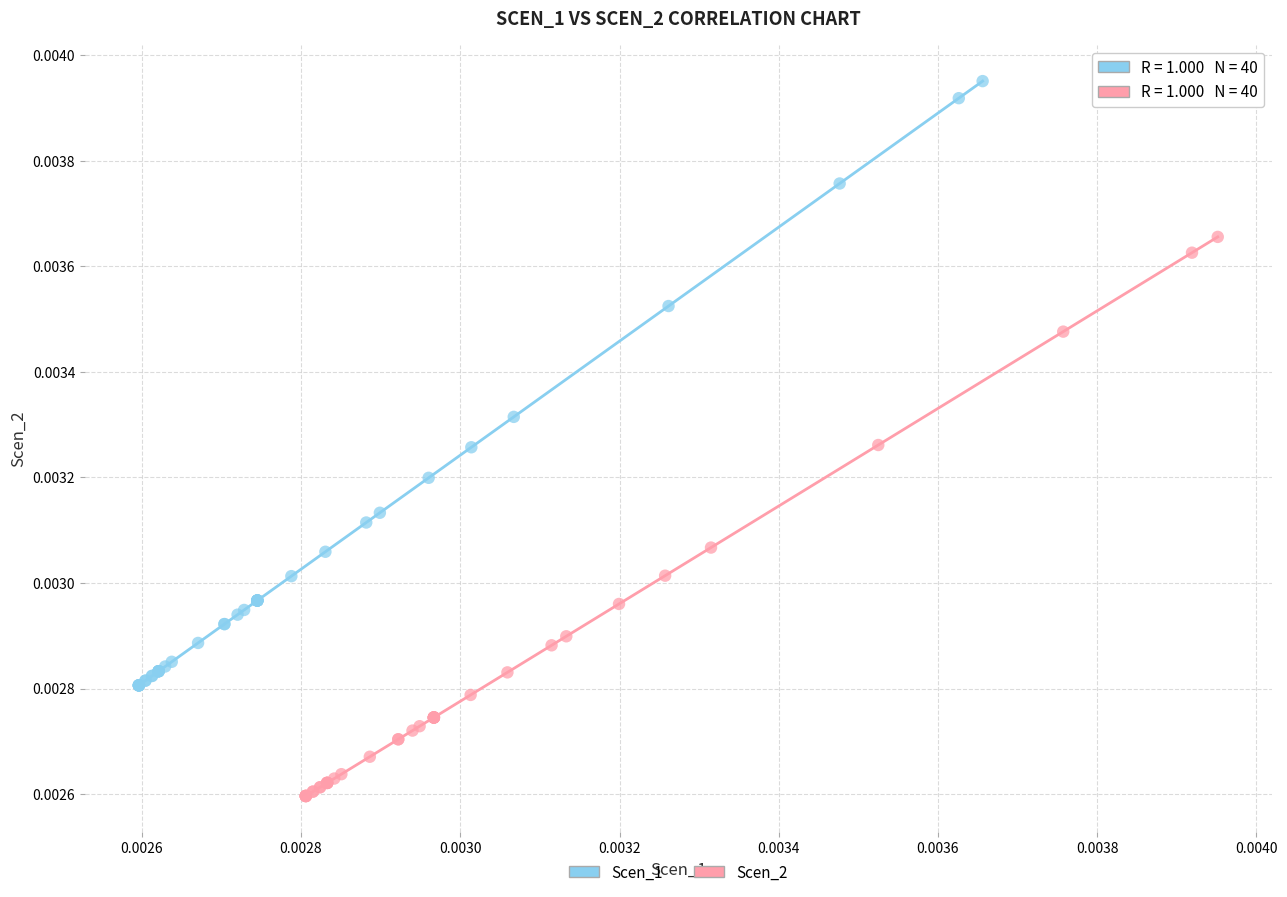

Which series contains the lowest Y value?

Scen_2